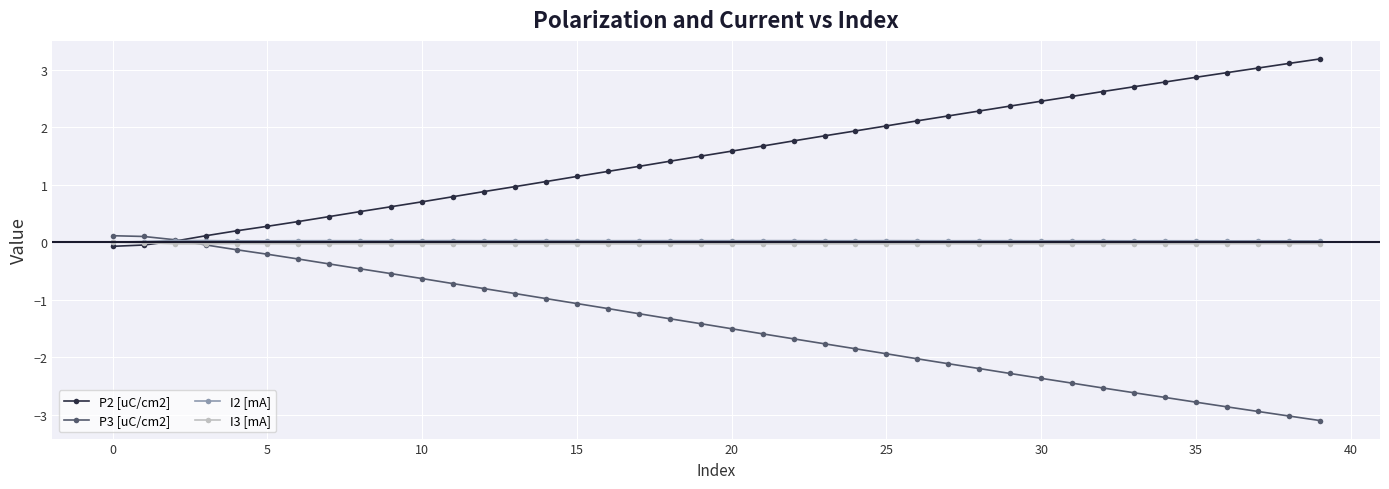

Is this an area chart (filled region under the line)?

No